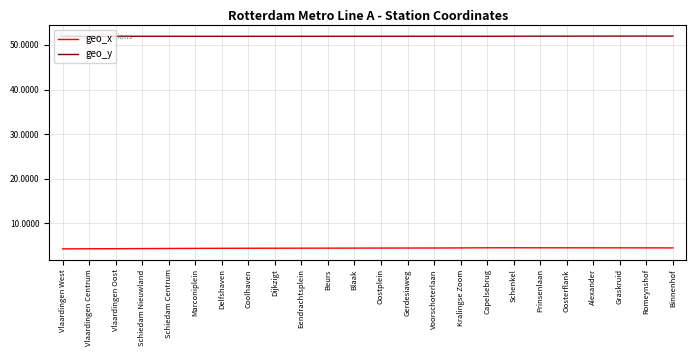

What is the lowest value of the geo_x series?

4.3